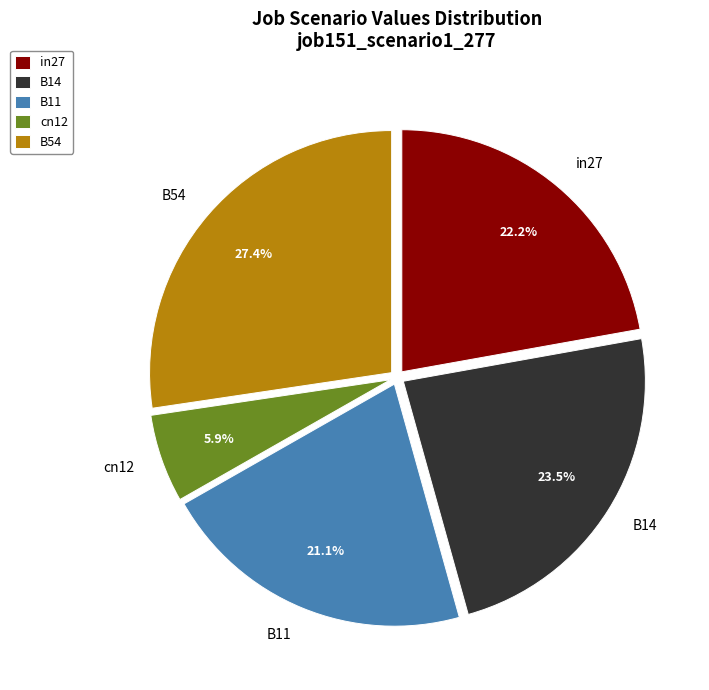

How many segments does this pie chart have?

5